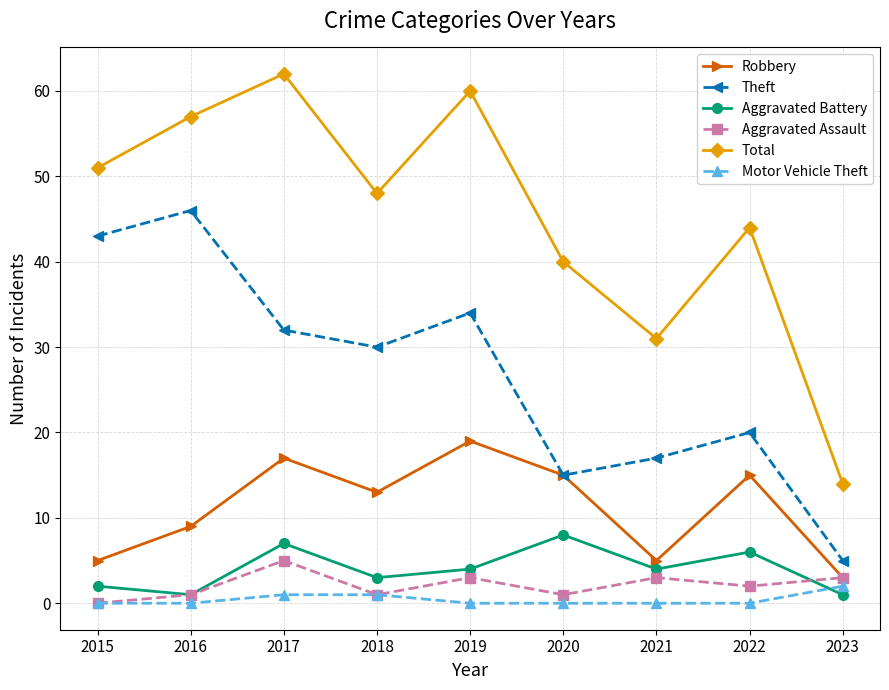

What is the difference between the maximum and second lowest values in the Robbery series?

14